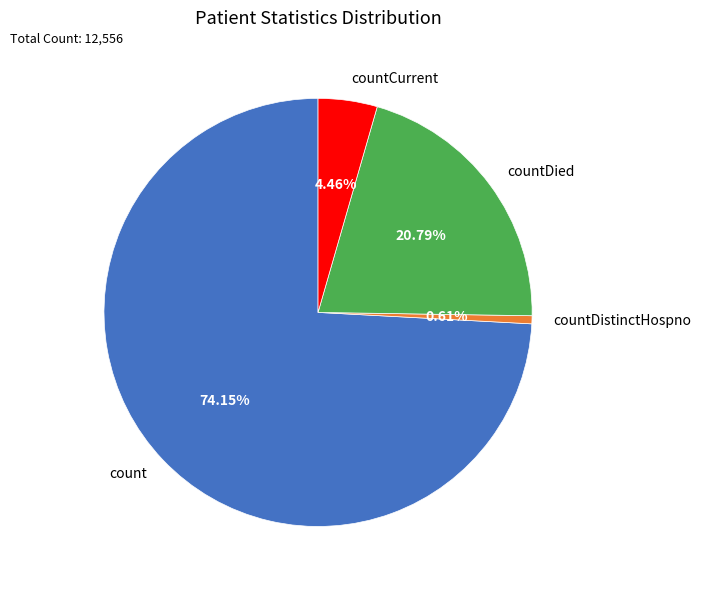

What percentage do countDistinctHospno and countCurrent together represent?

5.1%